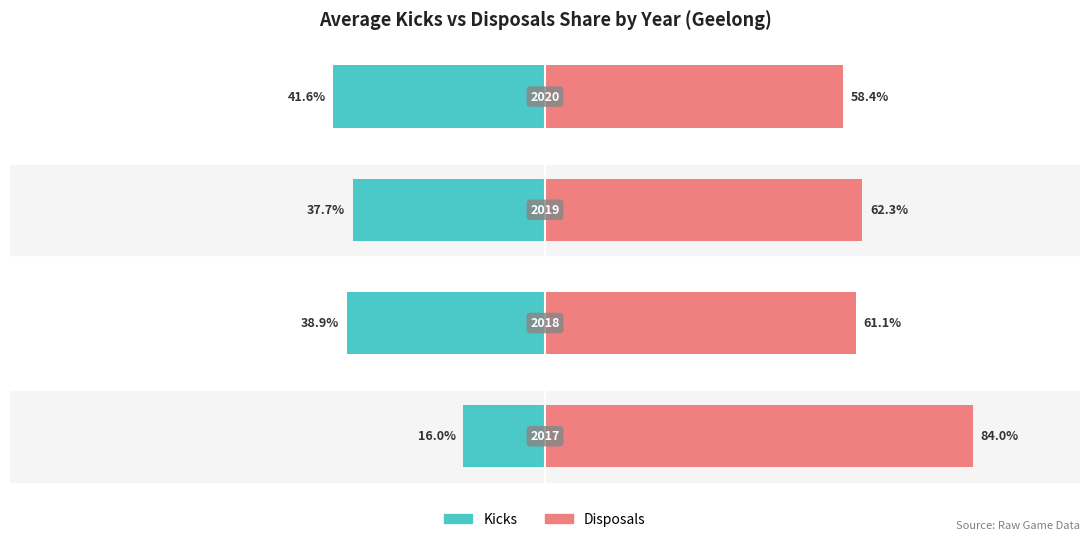

At how many categories does at least one series exceed 8?

4